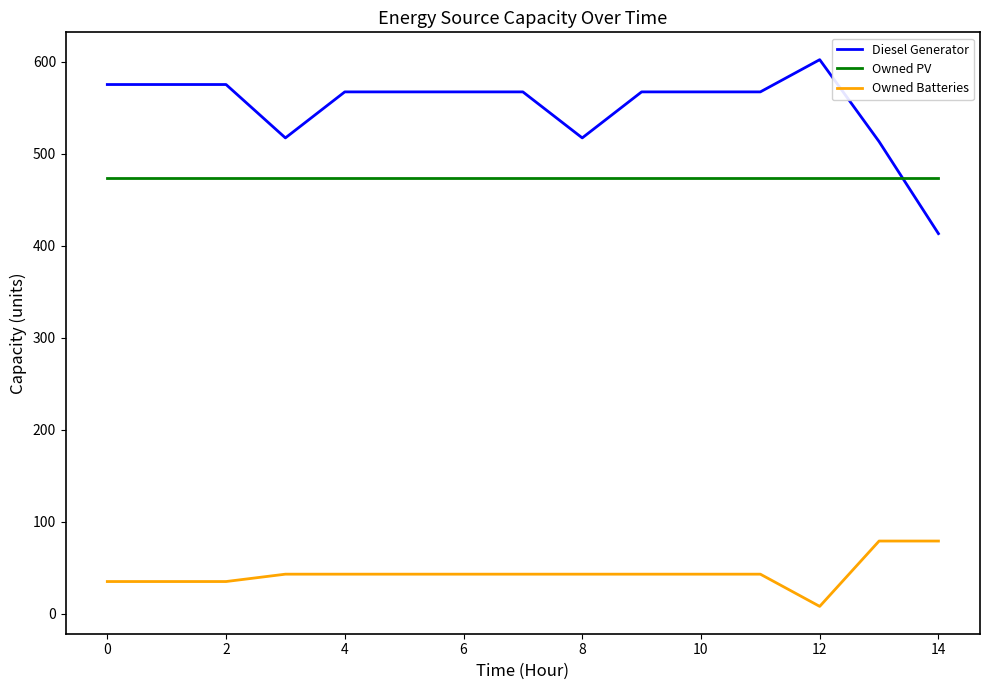

Which series has the largest total across all categories?

Diesel Generator